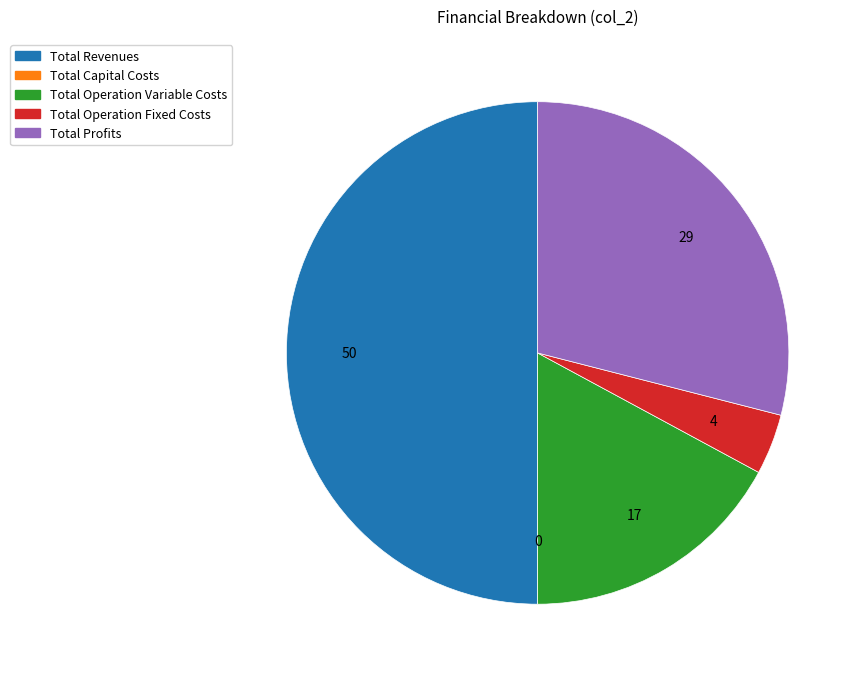

True or false: Total Revenues accounts for 59% of the total.

False